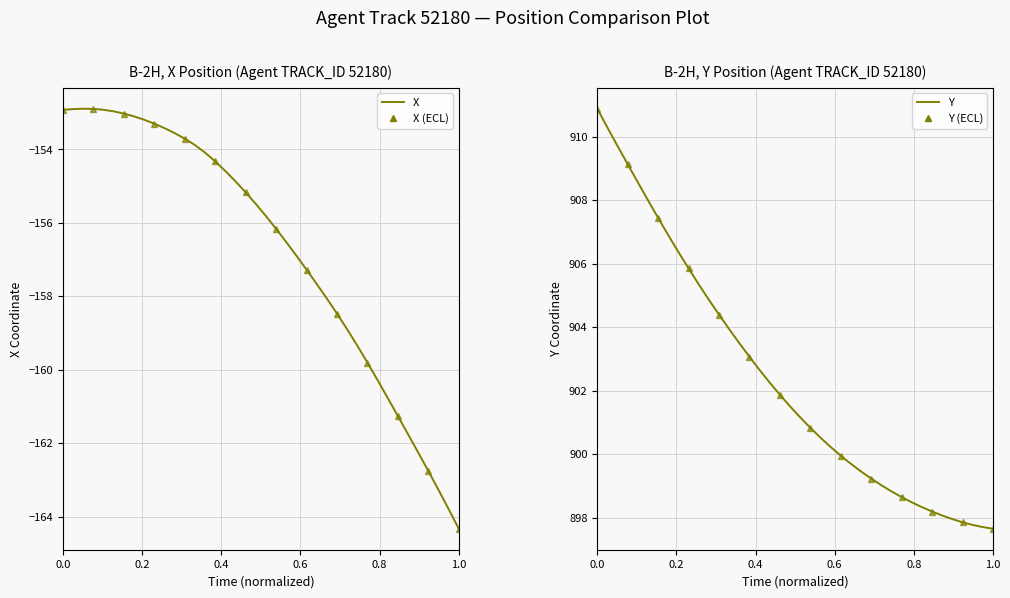

Is the value of X at 0.6 greater than the value of Y at 30?

No